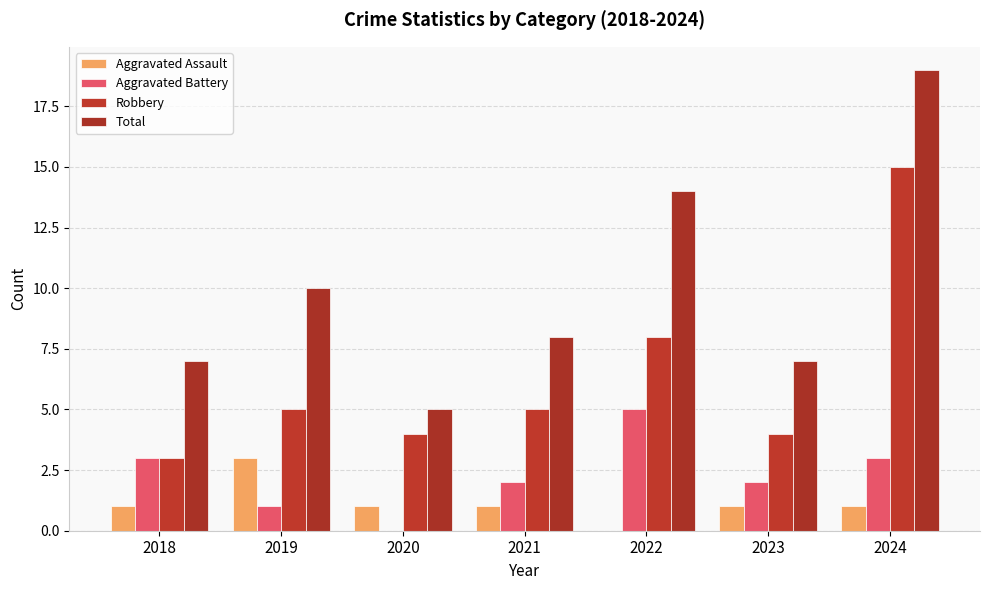

What is the value of the Aggravated Battery bar at the 6th from the left?

2